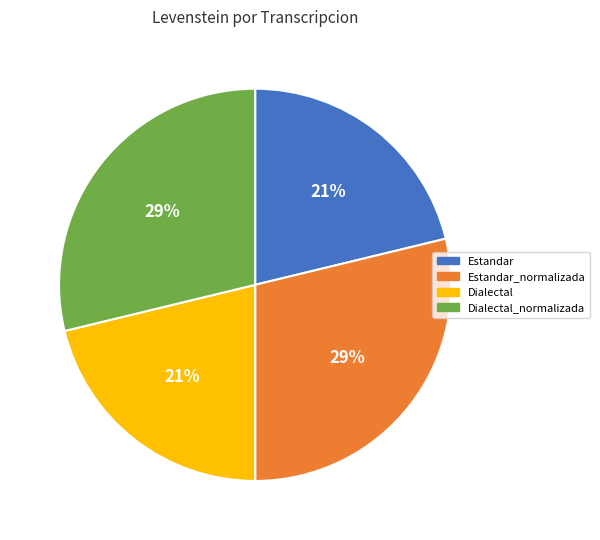

Does any single category account for the majority?

No